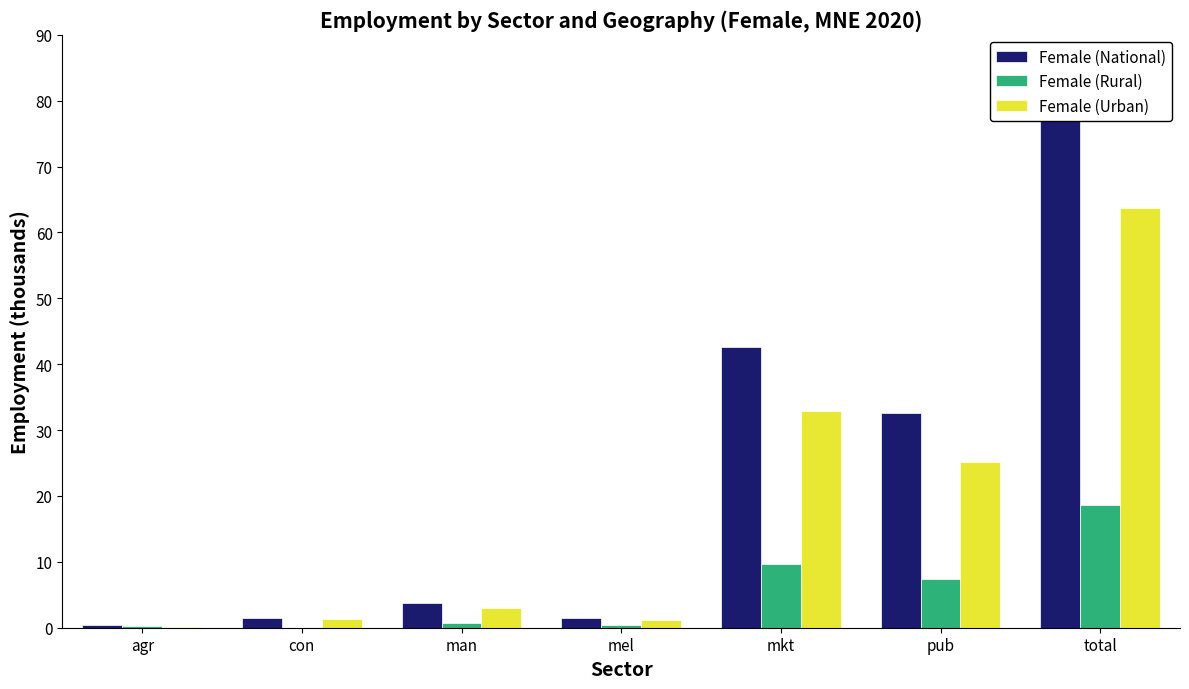

What are all the series names shown in the legend?

Female (National), Female (Rural), Female (Urban)